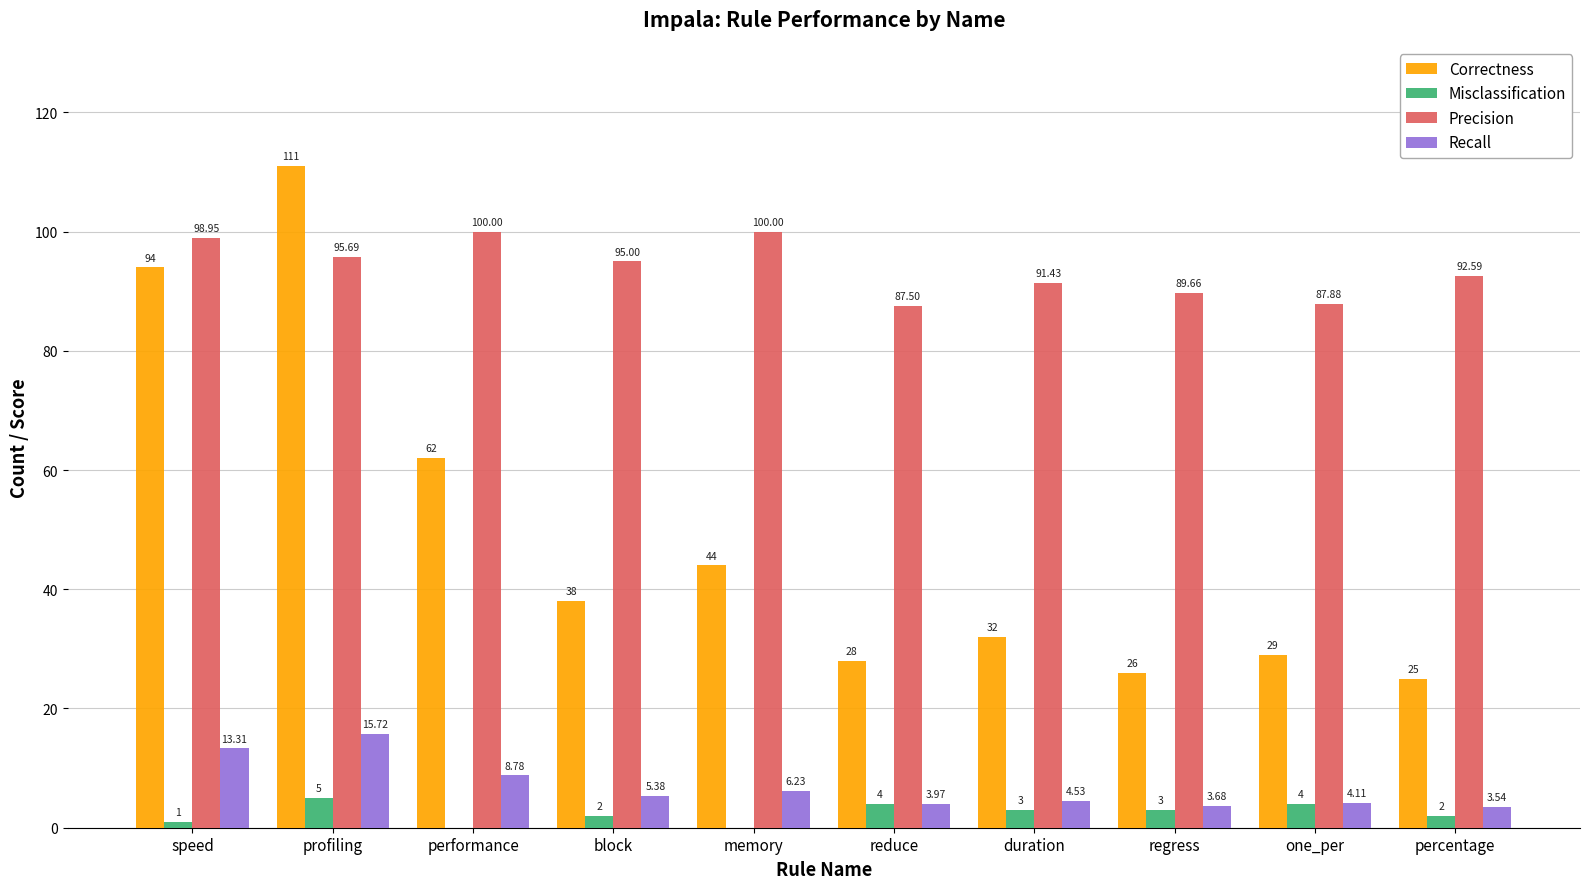

What is the total value across all series at duration?

131.0